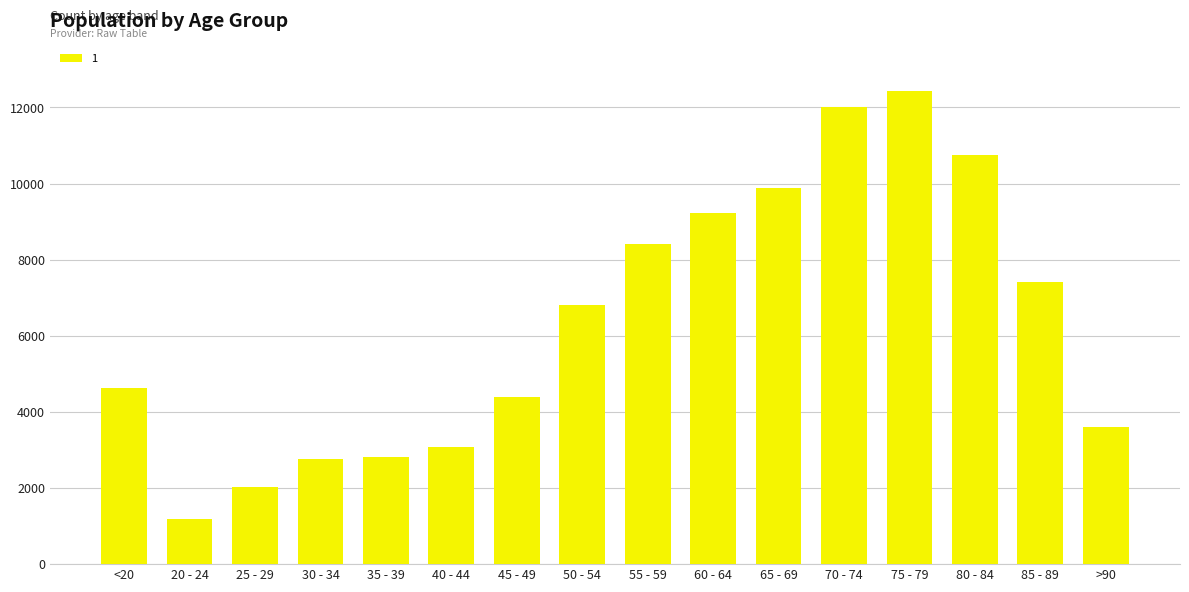

Between 70 - 74 and 45 - 49, which is larger?

70 - 74